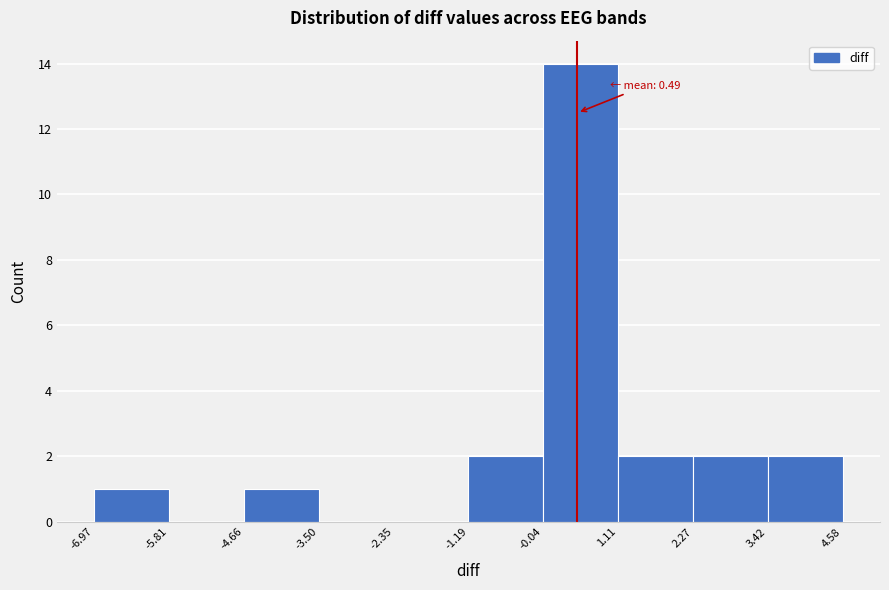

Which range on the x-axis has the tallest bar?

-0.04 to 1.11